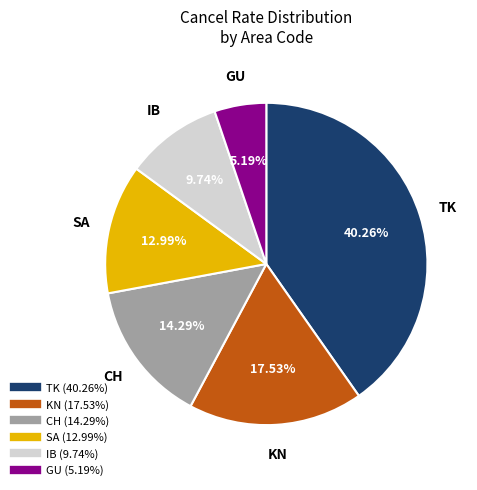

Does any single category account for the majority?

No